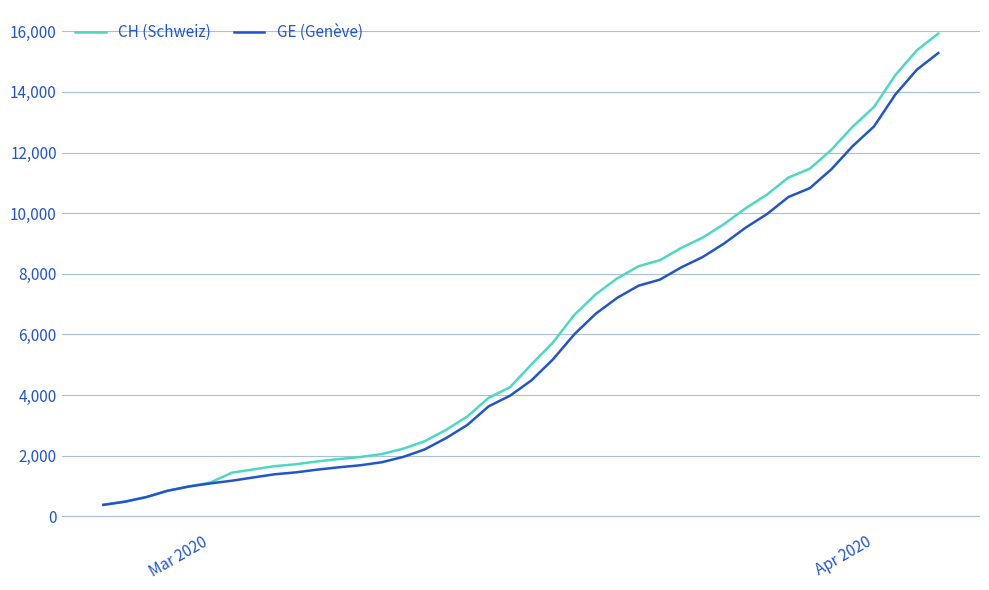

What is the minimum value for CH (Schweiz)?

375